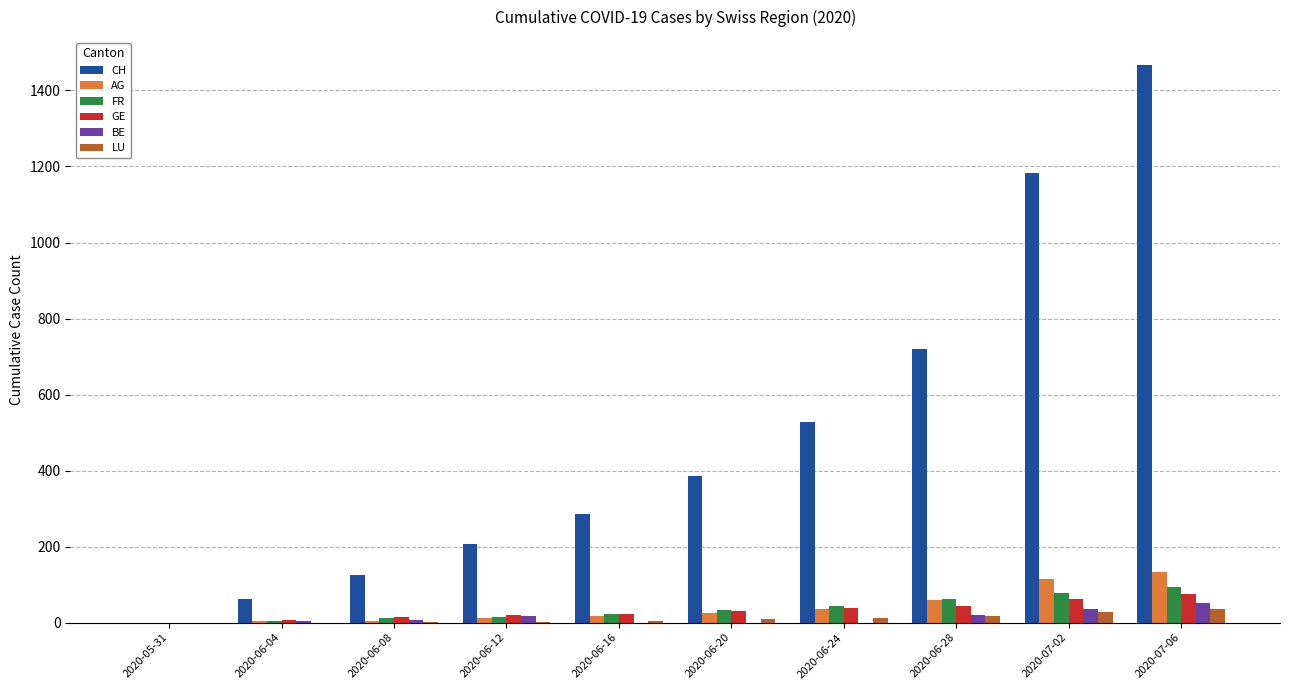

Where is AG nearest to the value 66?

2020-06-28